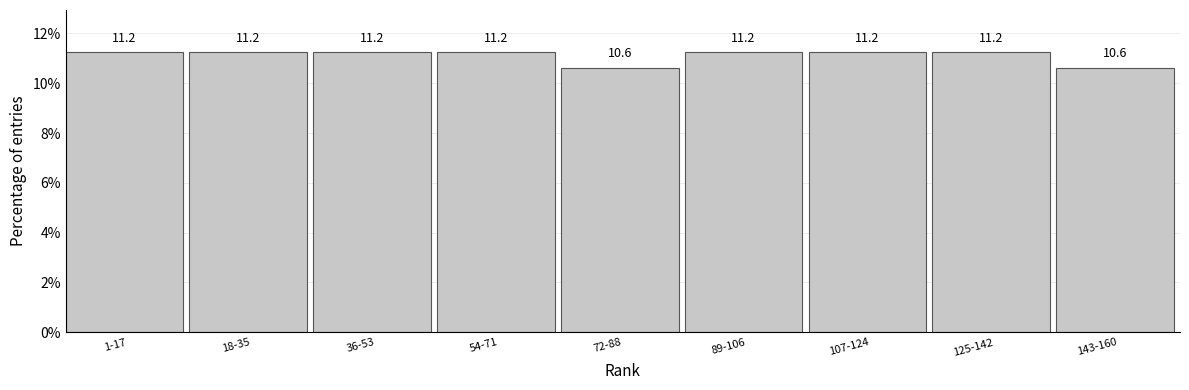

Approximately how many times larger is the value at 36-53 compared to 125-142?

1.0